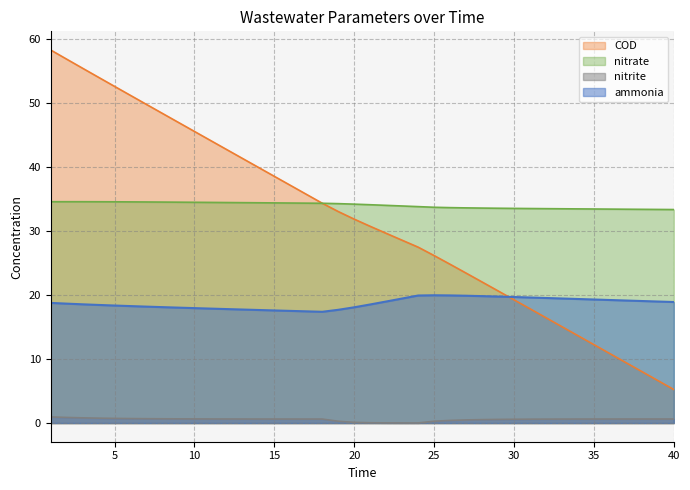

Rank the series at 33 from lowest to highest value.

nitrite, COD, ammonia, nitrate